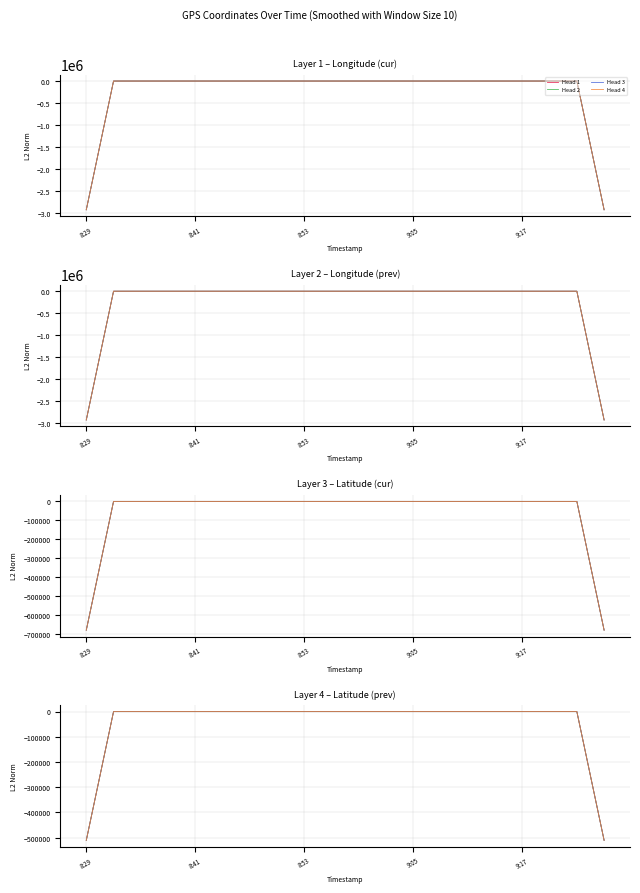

Does the chart have visible grid lines?

Yes